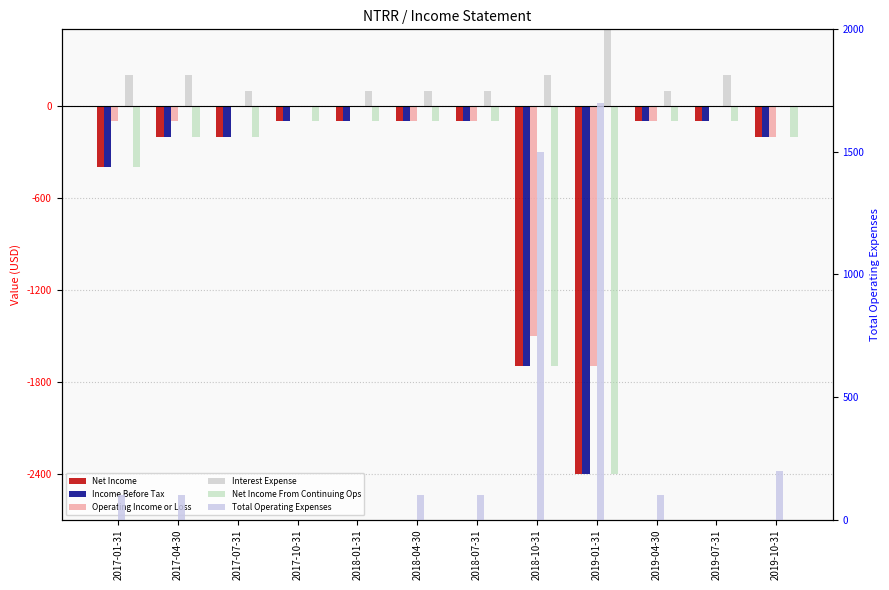

True or false: Operating Income or Loss has a value of -173 at 2017-04-30.

False